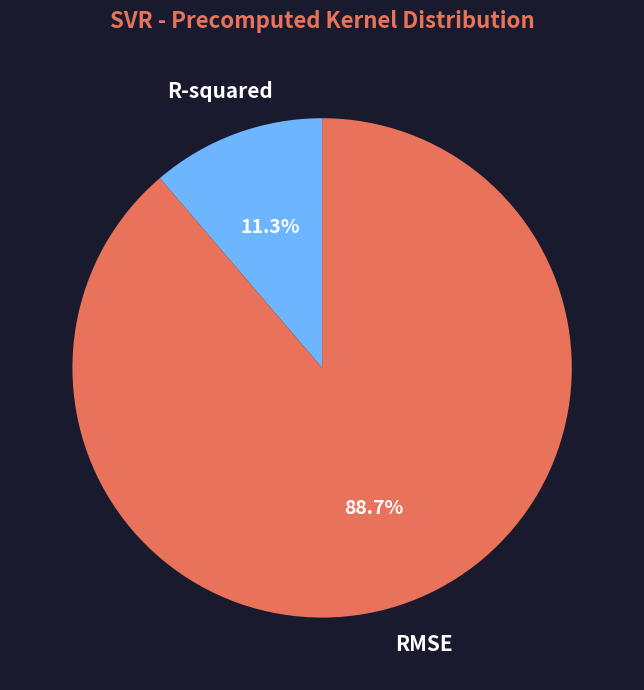

How much of the chart is everything except RMSE?

11.3%